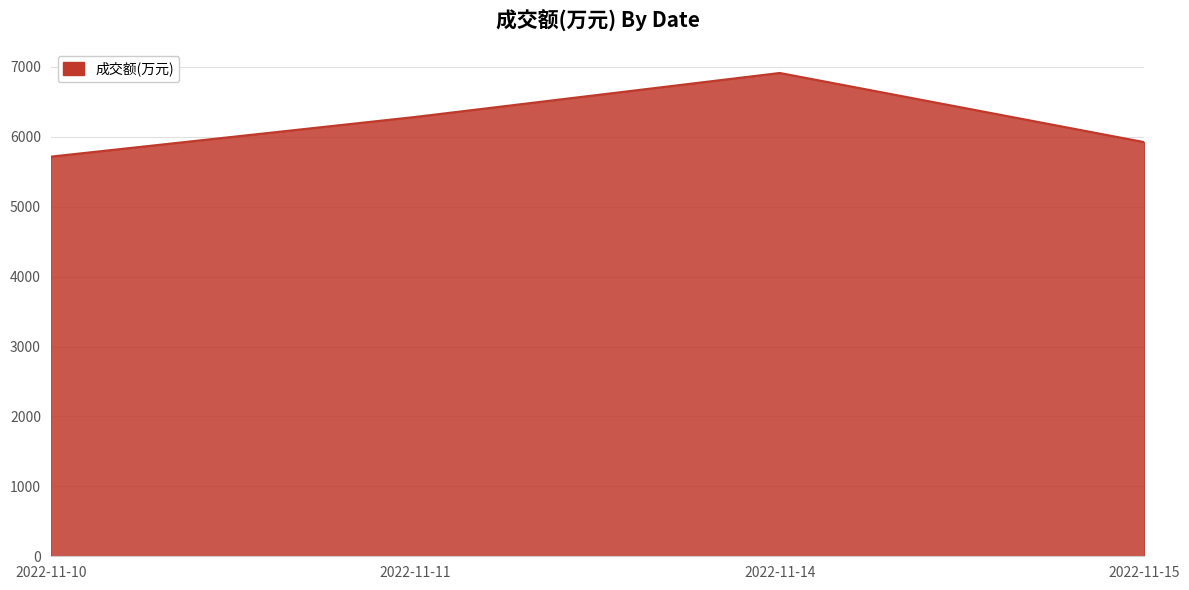

At which category does the data reach its first local peak?

2022-11-14